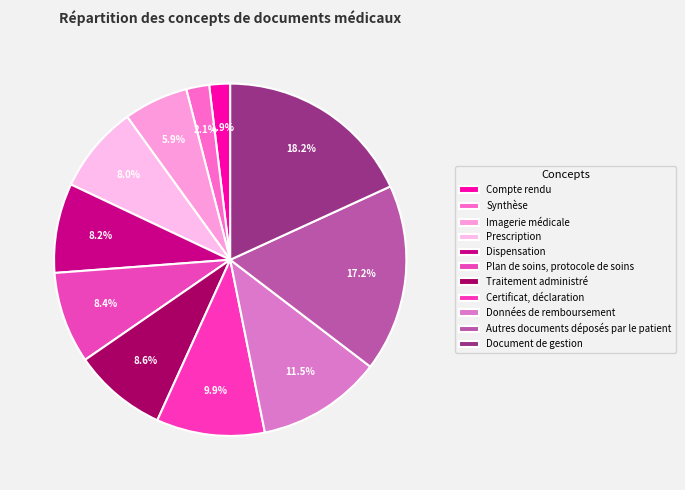

Which has a higher value, Certificat, déclaration or Plan de soins, protocole de soins?

Certificat, déclaration